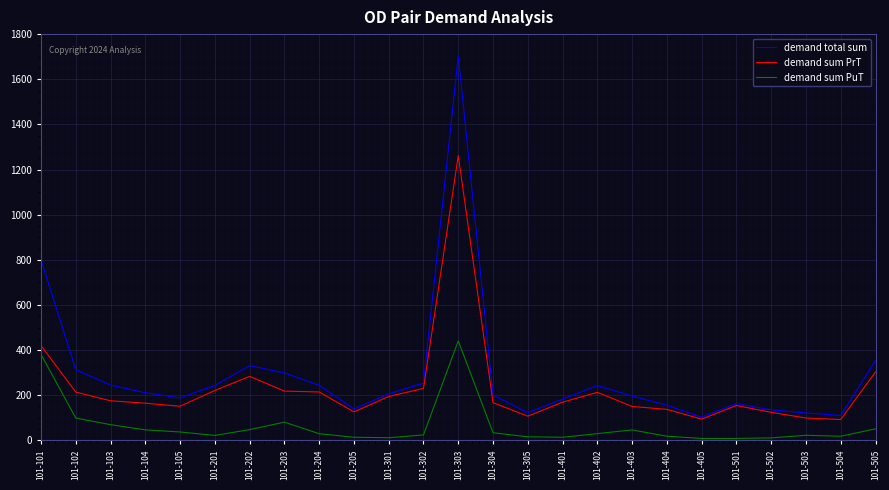

What is the average value of the demand sum PuT series?

63.1